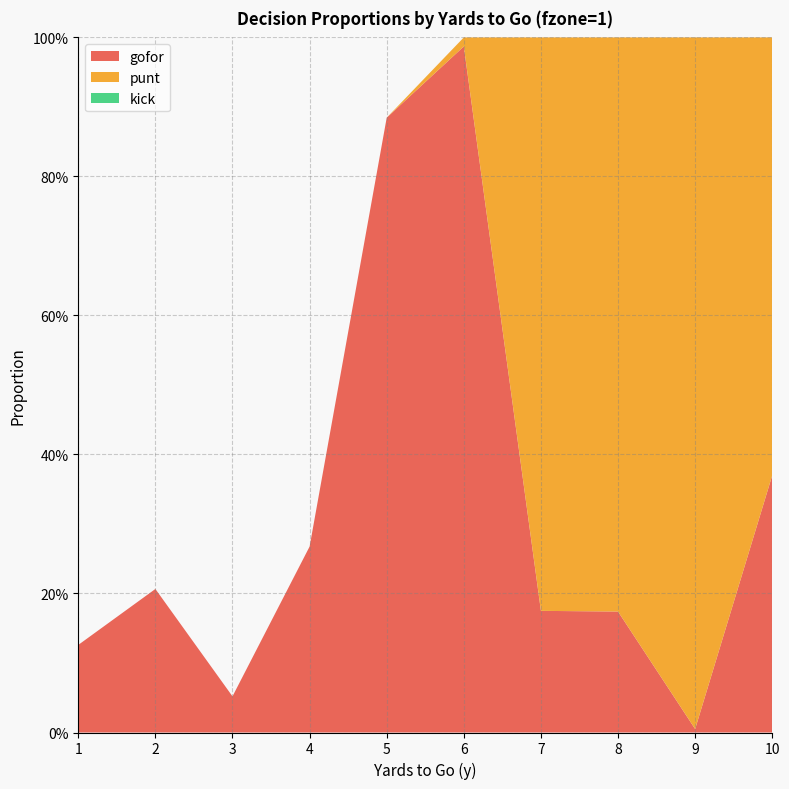

Reading left to right, what are all the values shown in this chart?

gofor: 1=0.1	2=0.2	3=0.1	4=0.3	5=0.9	6=1.0	7=0.2	8=0.2	9=0.0	10=0.4
punt: 1=0.0	2=0.0	3=0.0	4=0.0	5=0.0	6=0.0	7=0.8	8=0.8	9=1.0	10=0.6
kick: 1=0.0	2=0.0	3=0.0	4=0.0	5=0.0	6=0.0	7=0.0	8=0.0	9=0.0	10=0.0